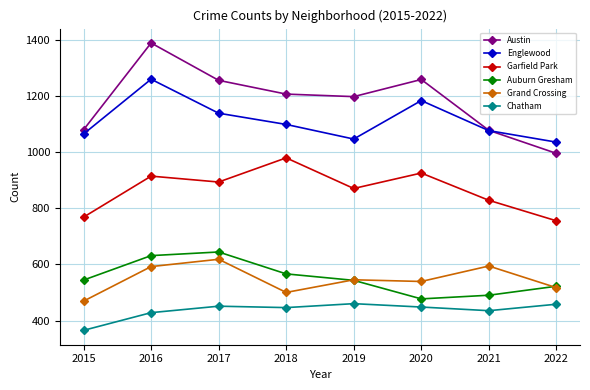

True or false: Auburn Gresham and Chatham cross at least once.

False